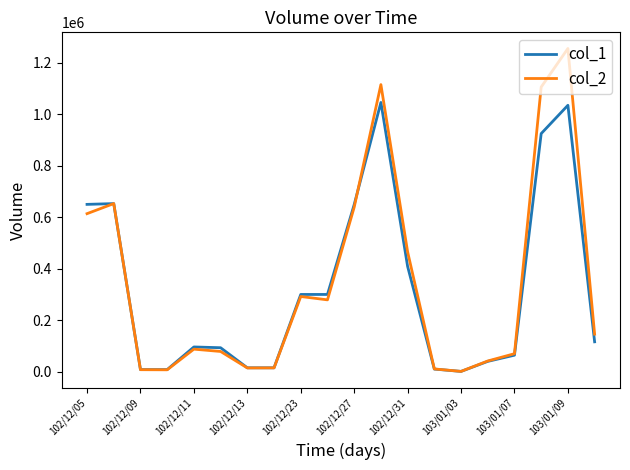

Does the chart display data point markers on the line(s)?

No